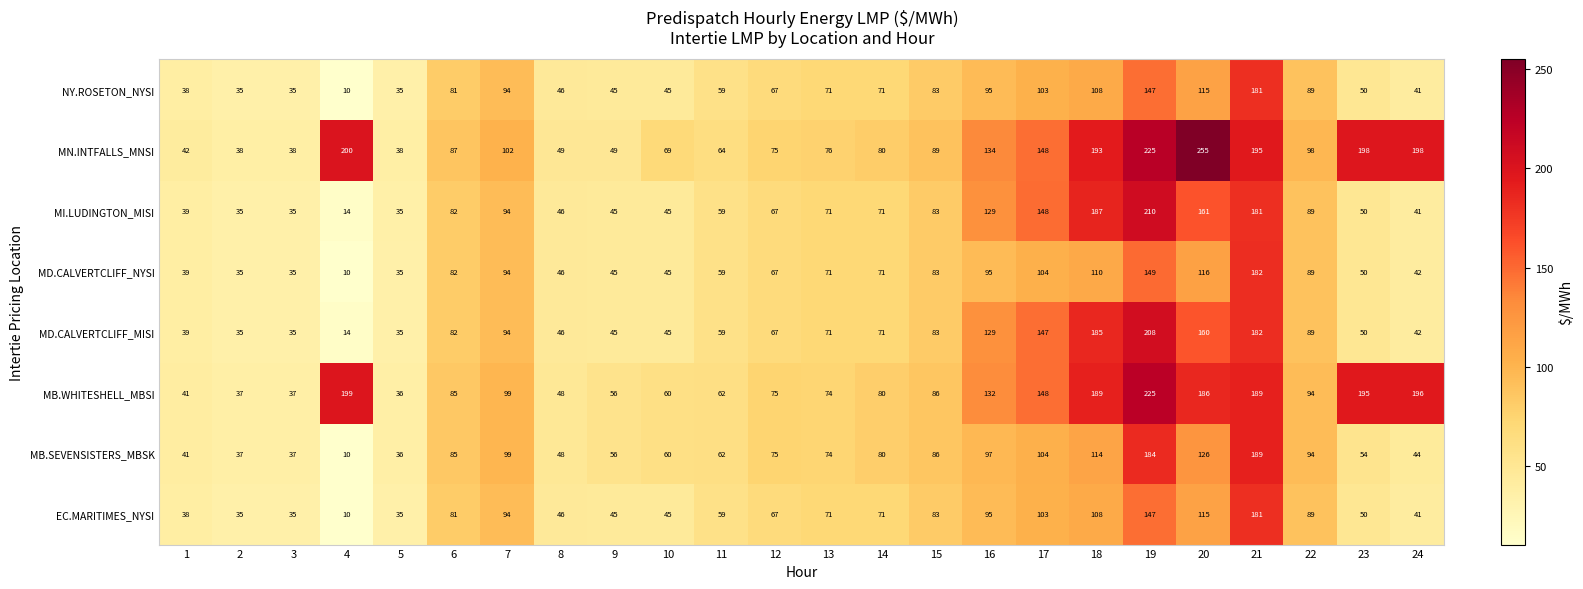

The value of MD.CALVERTCLIFF_MISI at 12 is 108. True or false?

False